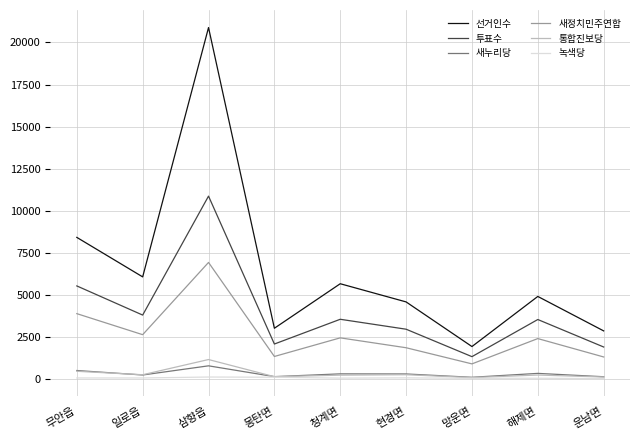

Where is the first local maximum for 새정치민주연합?

삼향읍